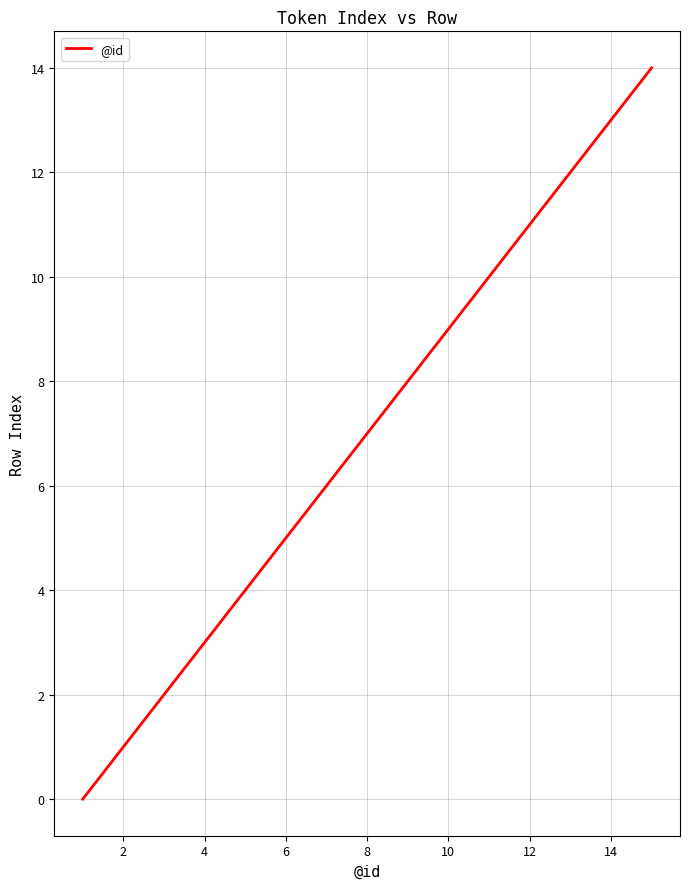

Does the chart have visible grid lines?

Yes